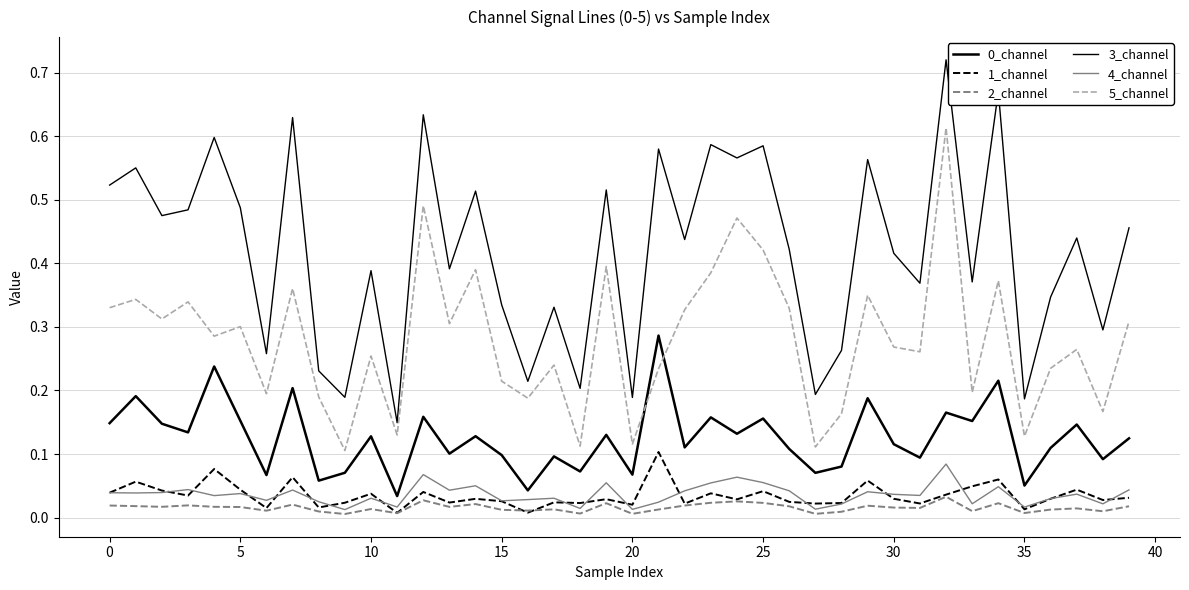

Does the chart display data point markers on the line(s)?

No